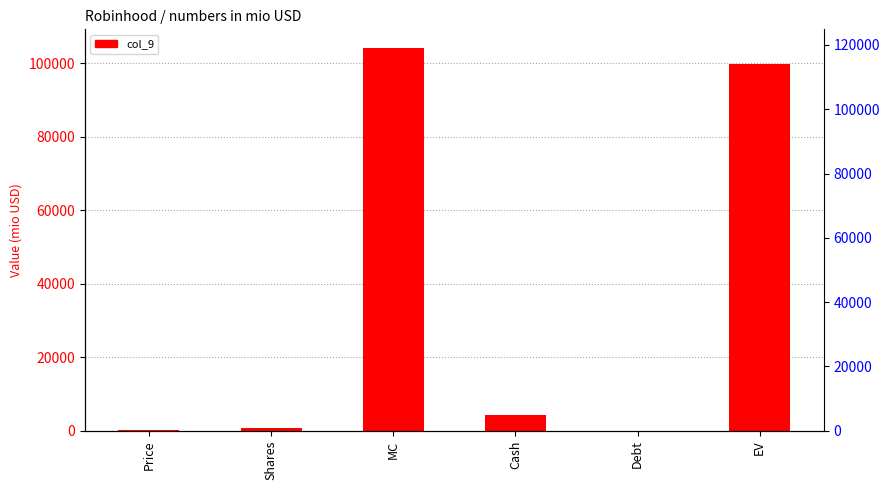

Which has a higher value, Shares or EV?

EV